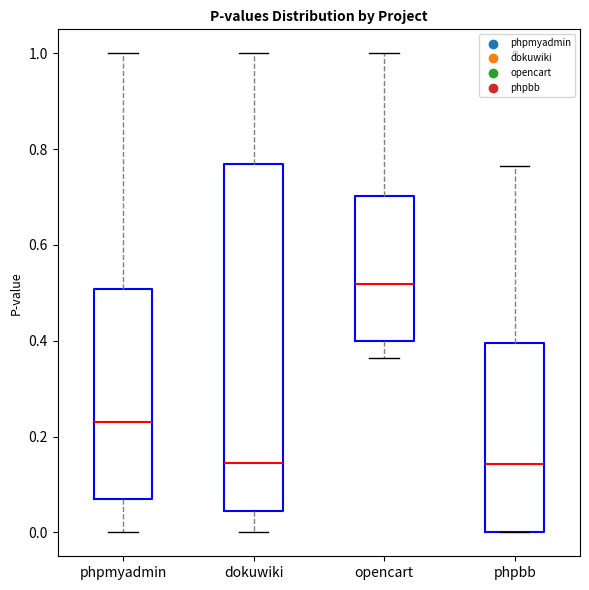

Which box is the tallest, from its lower edge to its upper edge?

dokuwiki